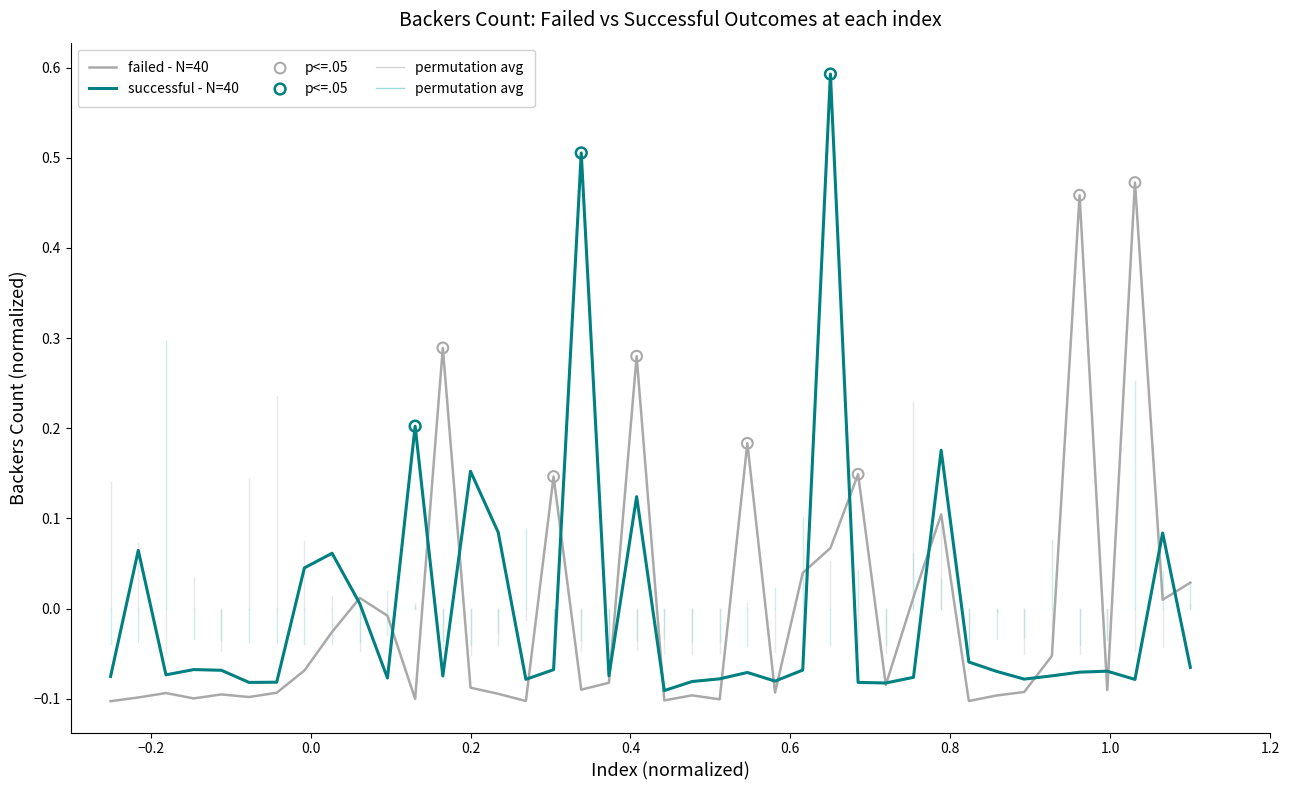

Which series has the largest range (max minus min)?

successful - N=40